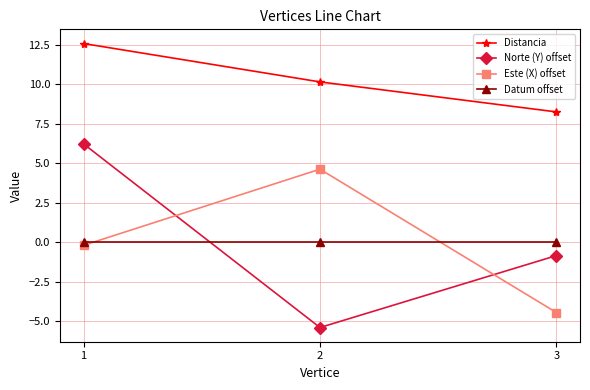

At which category is the sum across all series the highest?

1